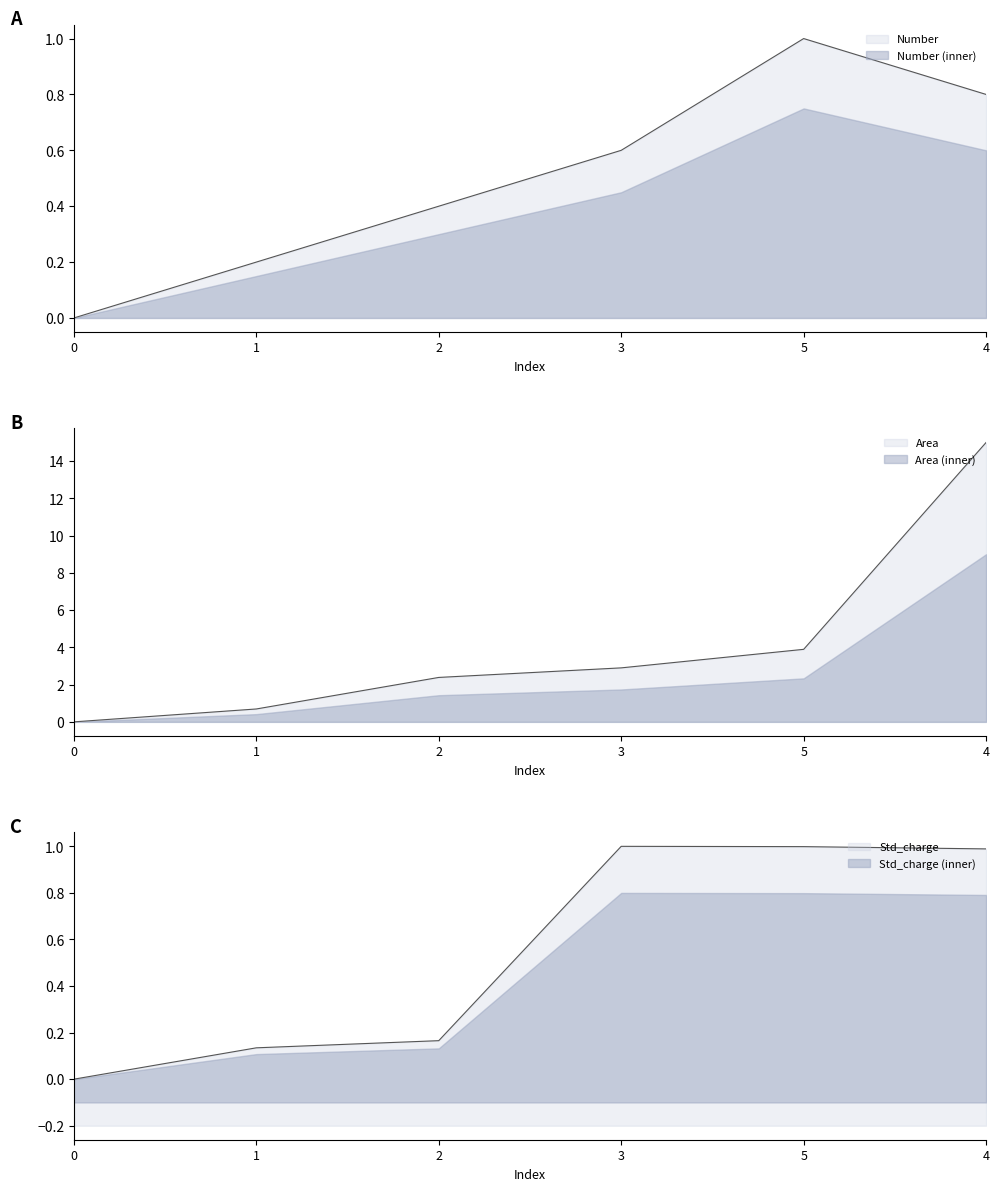

Which series has the largest range (max minus min)?

Area